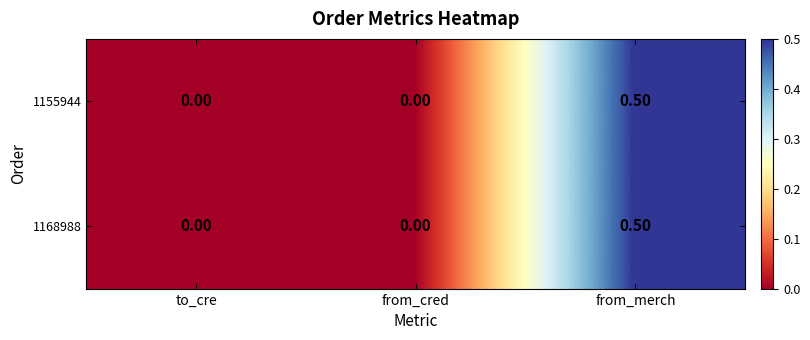

What is the difference between the maximum and minimum values in the 1168988 series?

0.5